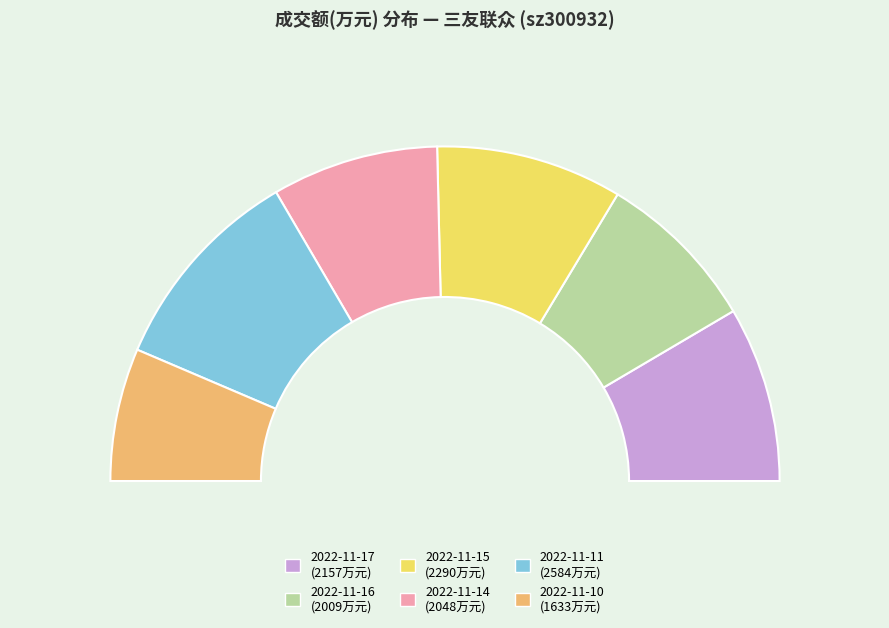

Count the number of slices in the pie.

6